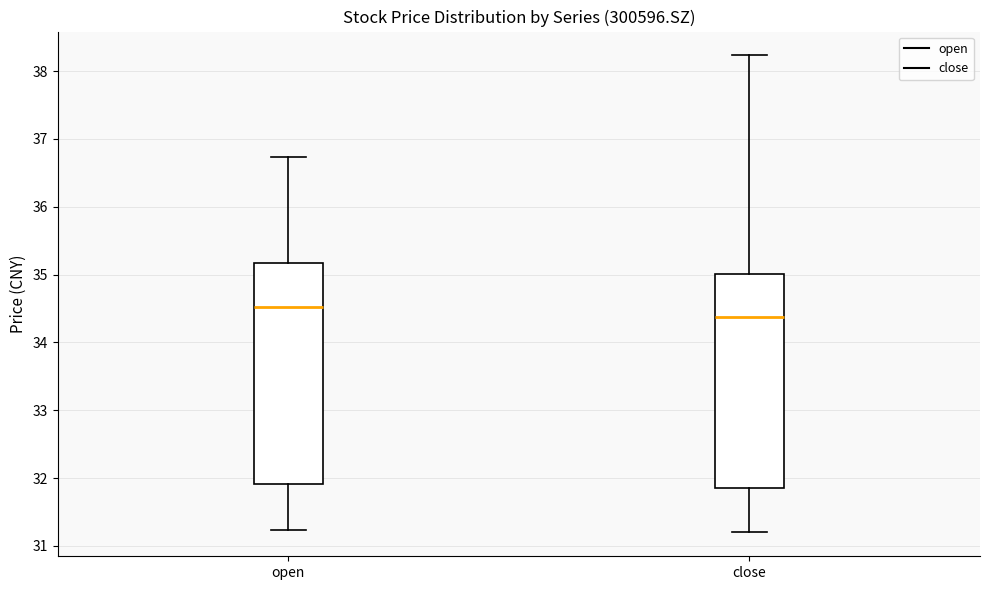

Where is the upper edge of the box for open on the y-axis? The values are not printed on the chart, so give them approximately, as read against the axis.

35.2